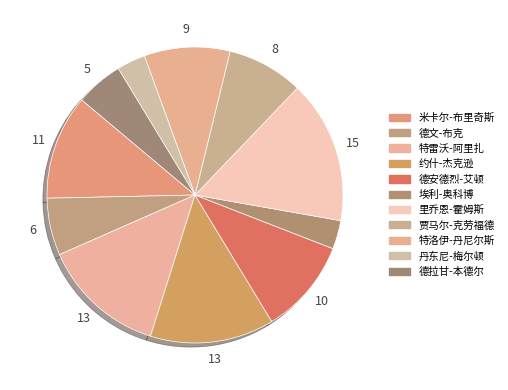

To the nearest percent, what portion does 特雷沃-阿里扎 represent?

14%